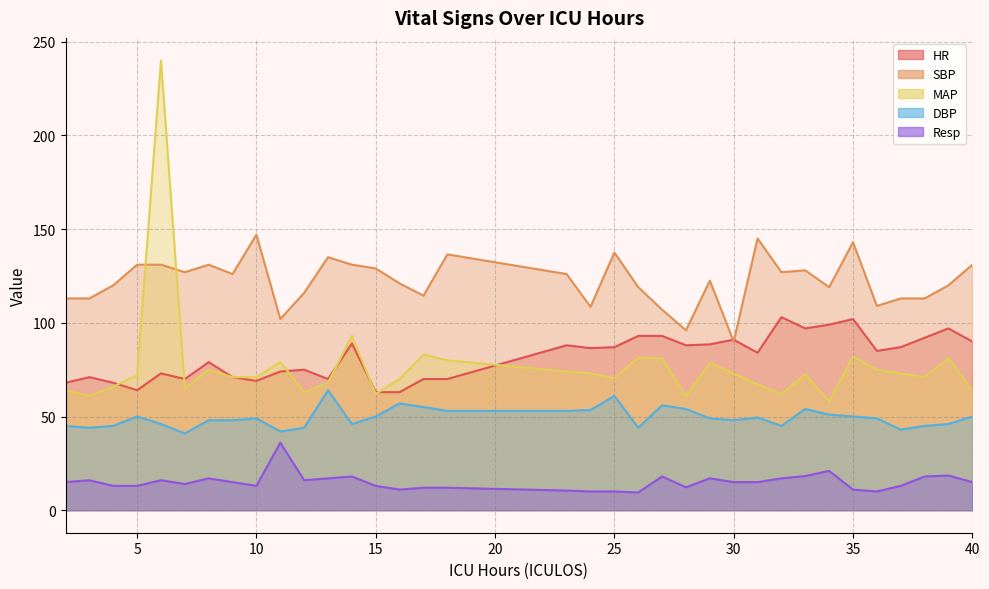

True or false: DBP and SBP intersect in this chart.

False